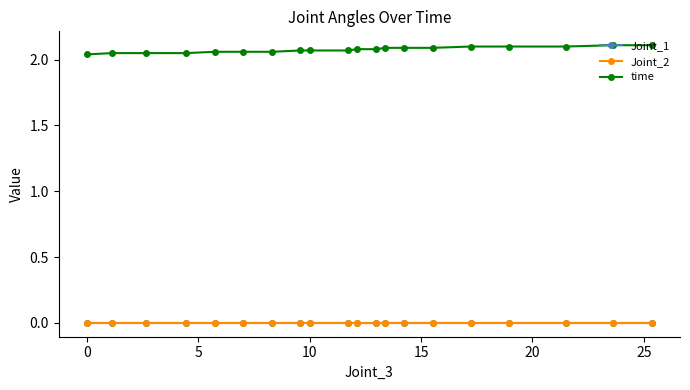

True or false: Joint_1 and Joint_2 intersect in this chart.

False